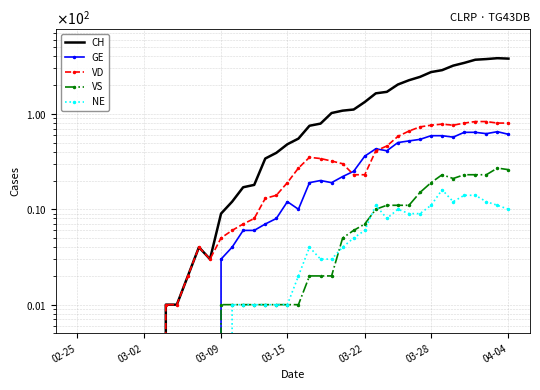

The GE series shows 43 at 37. True or false?

False